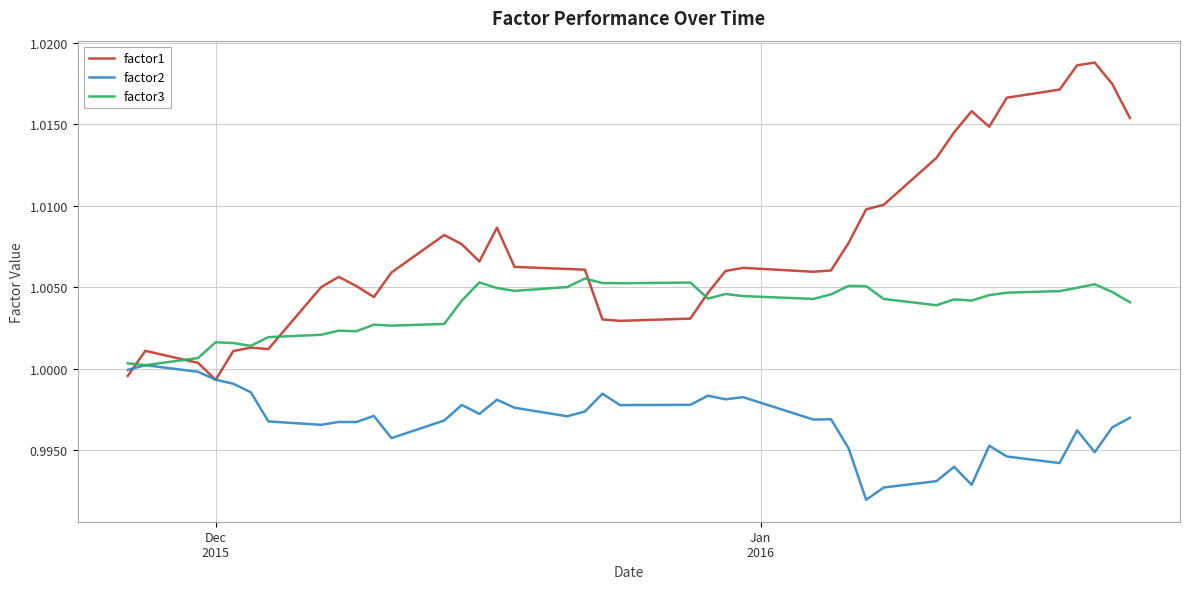

True or false: factor1 has more than 2 points higher than both neighbors.

True